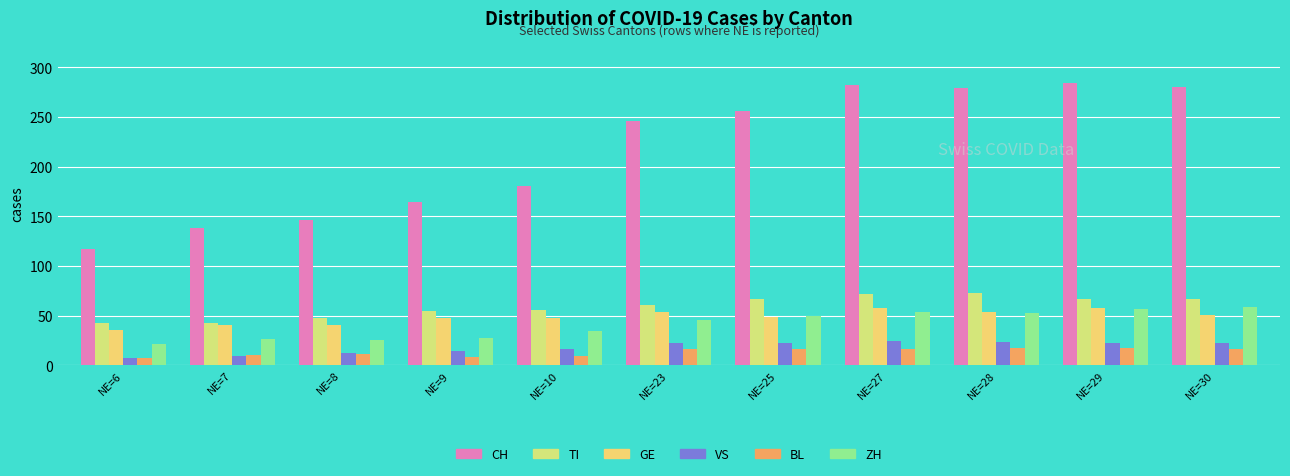

Reading right to left, transcribe all the data shown in this chart.

CH: 280	284	279	282	256	246	181	165	146	138	117
TI: 67	67	73	72	67	61	56	55	48	43	43
GE: 51	58	54	58	49	54	48	48	41	41	36
VS: 23	23	24	25	23	23	17	14	12	9	7
BL: 17	18	18	17	16	16	9	8	11	10	7
ZH: 59	57	53	54	50	46	35	28	26	27	22